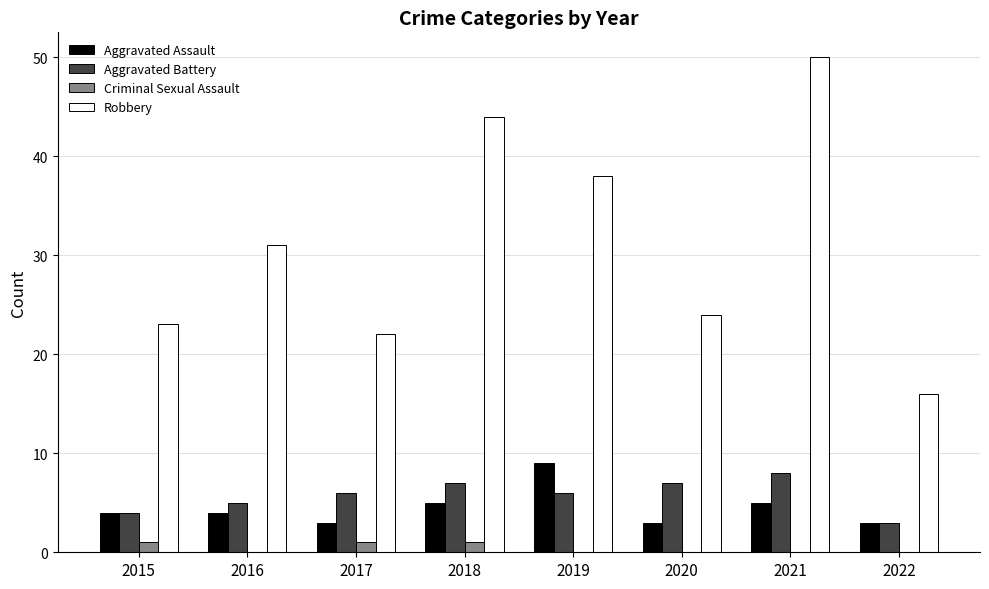

Reading right to left, what are all the values shown in this chart?

Aggravated Assault: 3	5	3	9	5	3	4	4
Aggravated Battery: 3	8	7	6	7	6	5	4
Criminal Sexual Assault: 0	0	0	0	1	1	0	1
Robbery: 16	50	24	38	44	22	31	23